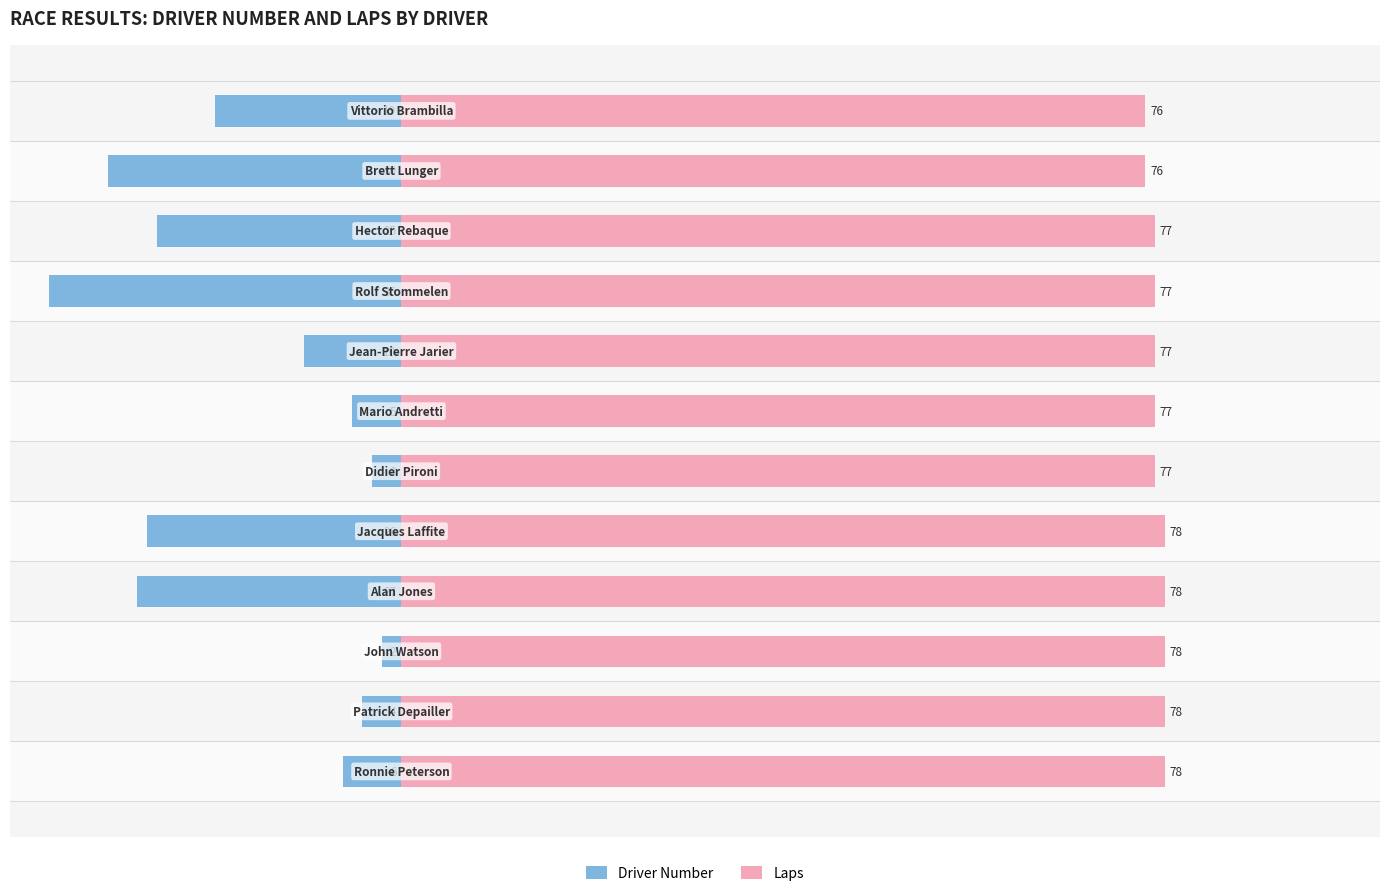

What is the value of the Driver Number bar at the 2nd from the left?

-4